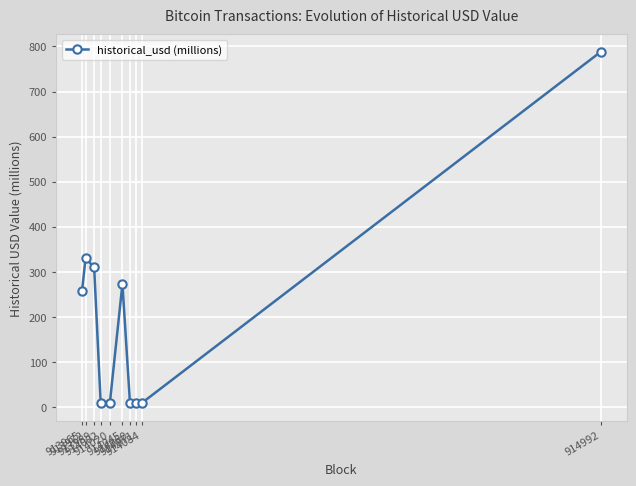

How many values exceed 257?

5